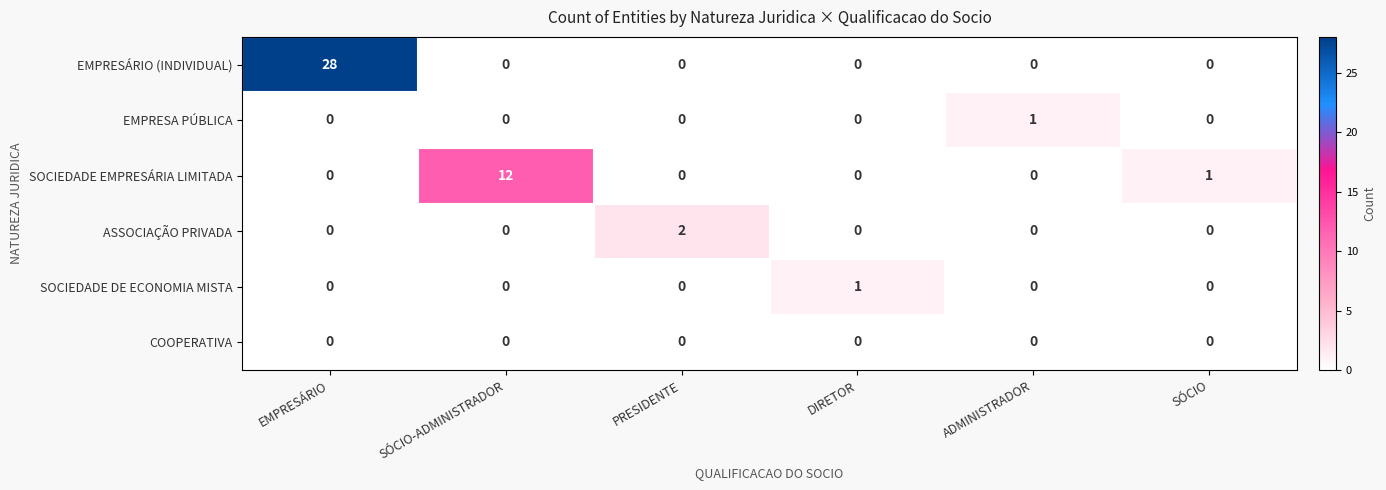

Count the number of categories in the chart.

6